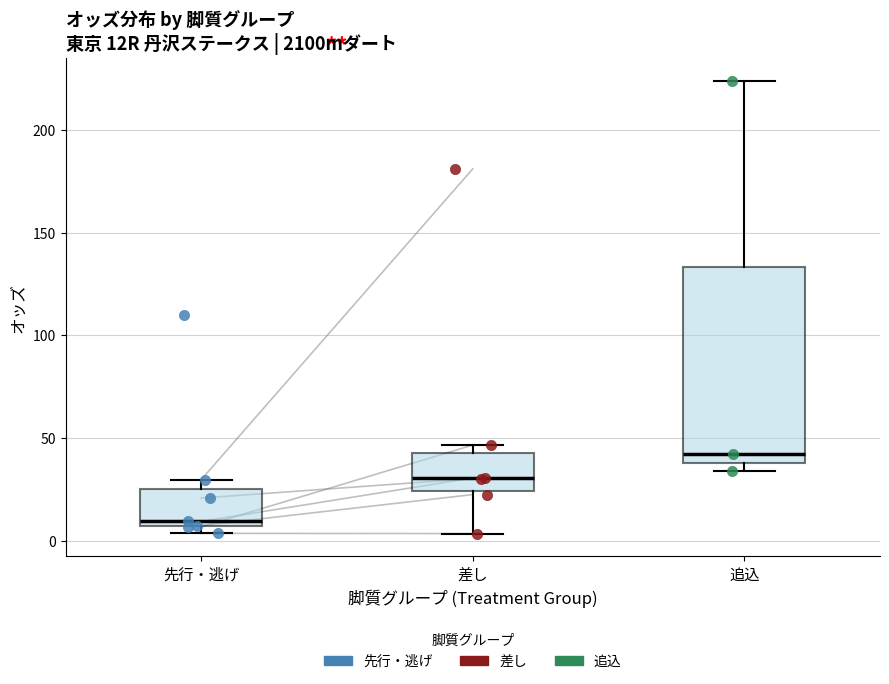

Reading left to right, transcribe this box plot: for each box, give where its median line is, the range the box spans, and where its two whiskers end, as read against the y-axis. The values are not printed on the chart, so give them approximately, as read against the axis.

先行・逃げ: median 10, box 5 to 25, whiskers 5 (just below the box's lower edge) to 30
差し: median 30, box 25 to 45, whiskers 5 to 45 (just above the box's upper edge)
追込: median 40 (just above the box's lower edge), box 40 to 135, whiskers 35 to 225